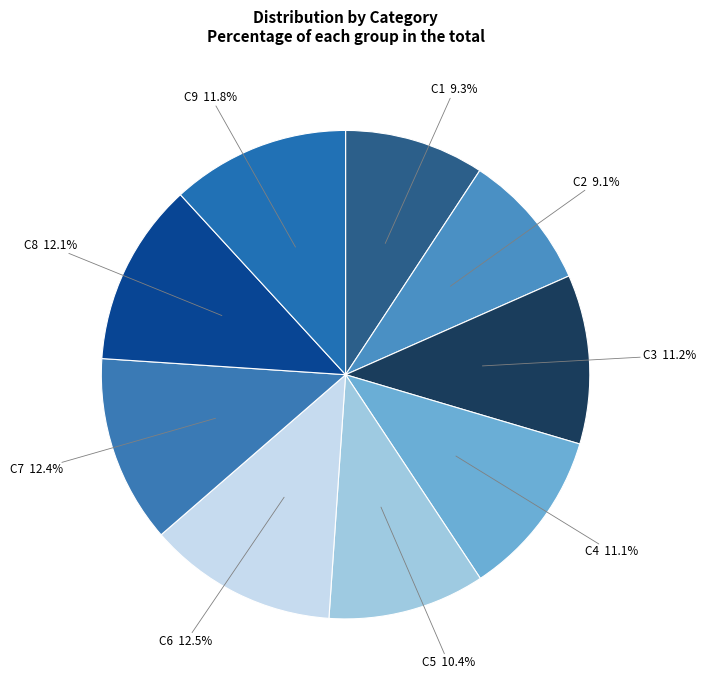

What is the ratio of the value at C2 to the value at C6?

0.7